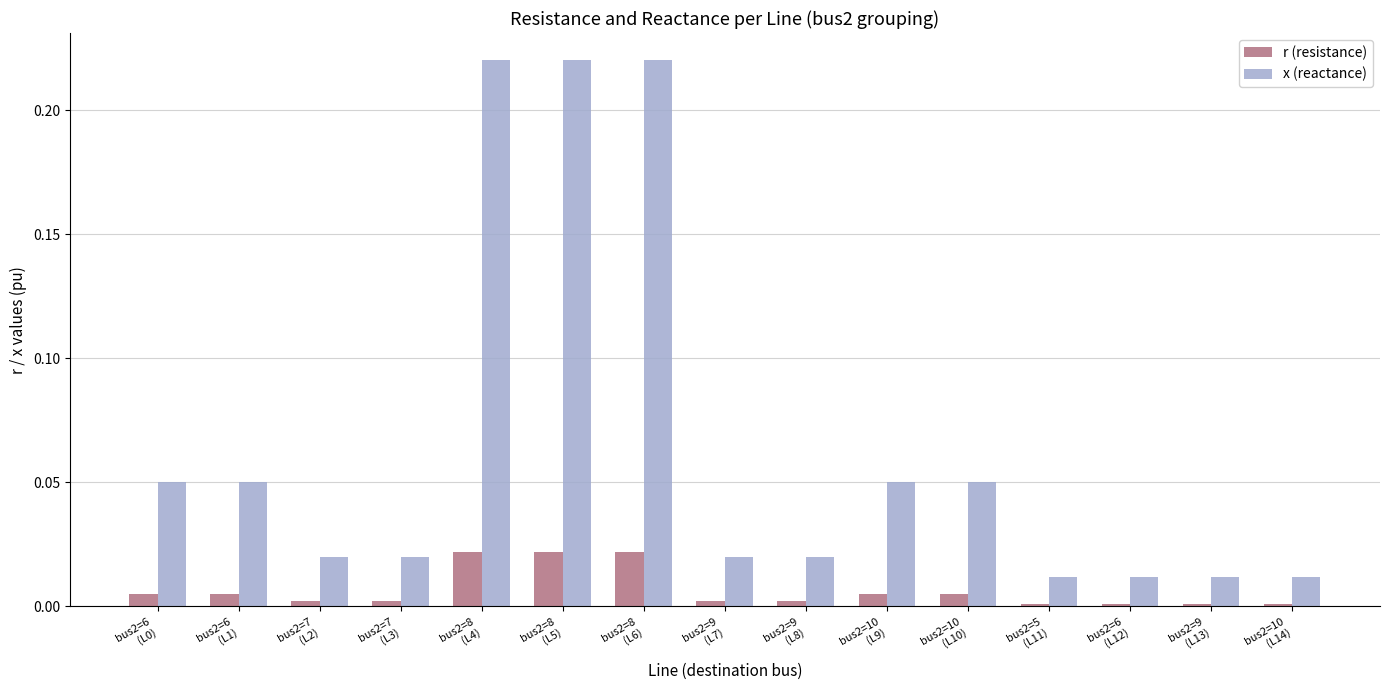

Are the bars grouped side by side (vs. stacked)?

Yes